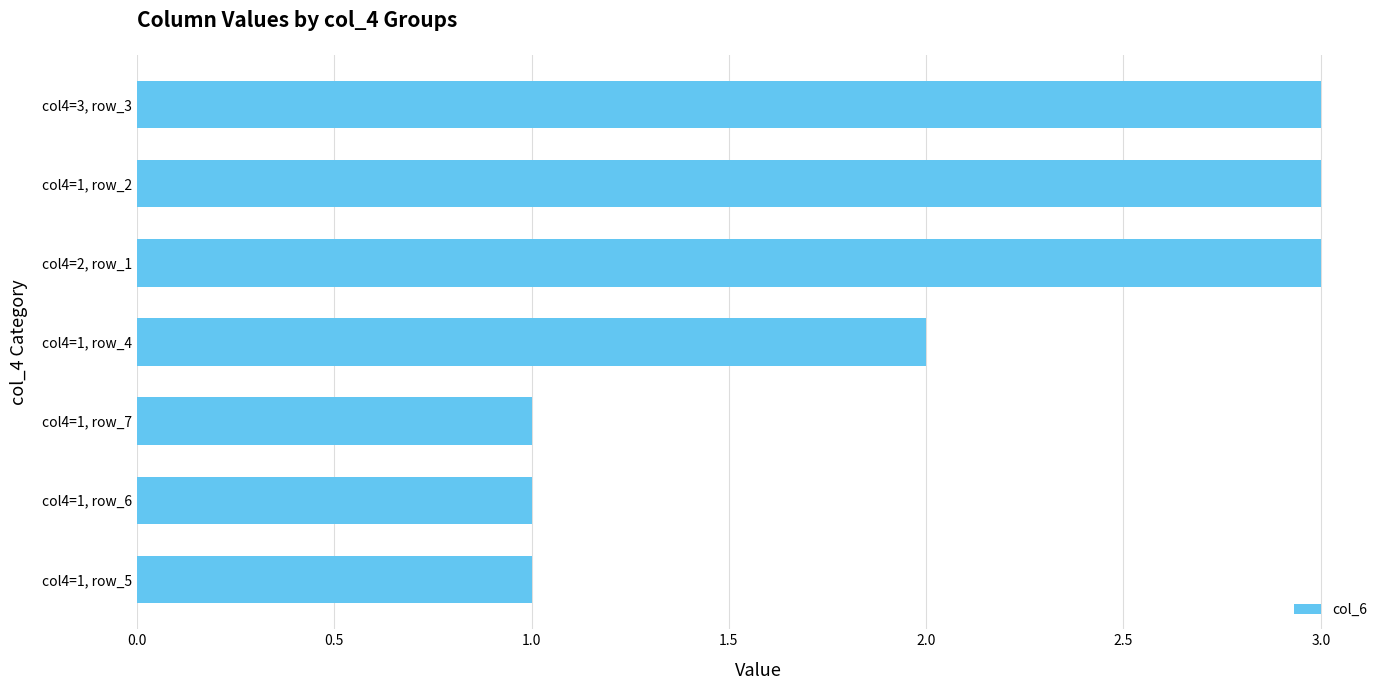

Reading bottom to top, extract all data points from this chart.

col4=1, row_5=1	col4=1, row_6=1	col4=1, row_7=1	col4=1, row_4=2	col4=2, row_1=3	col4=1, row_2=3	col4=3, row_3=3